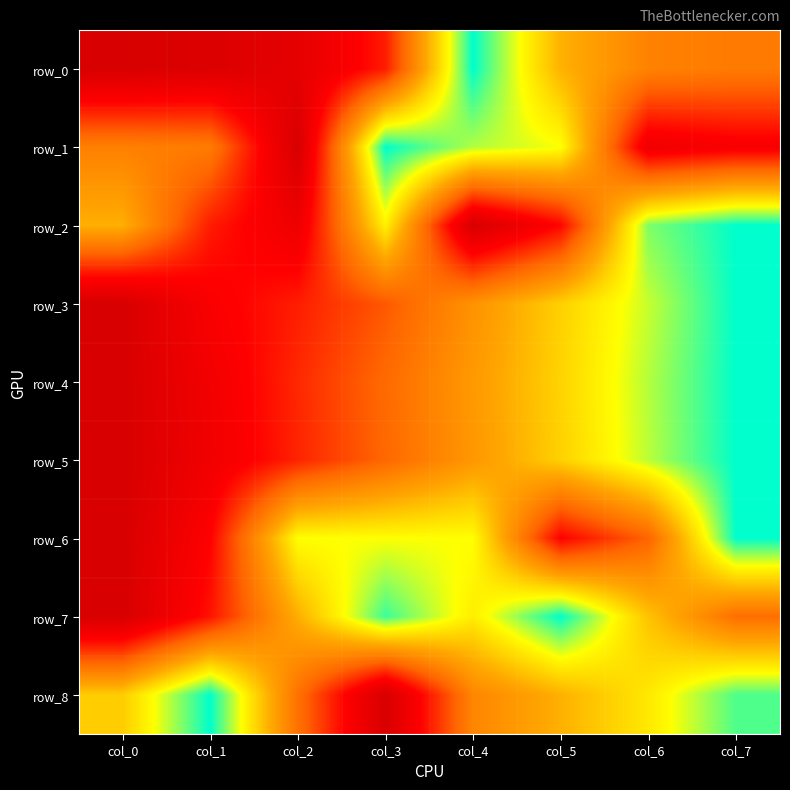

What is the difference between the highest and lowest values at col_6?

0.8